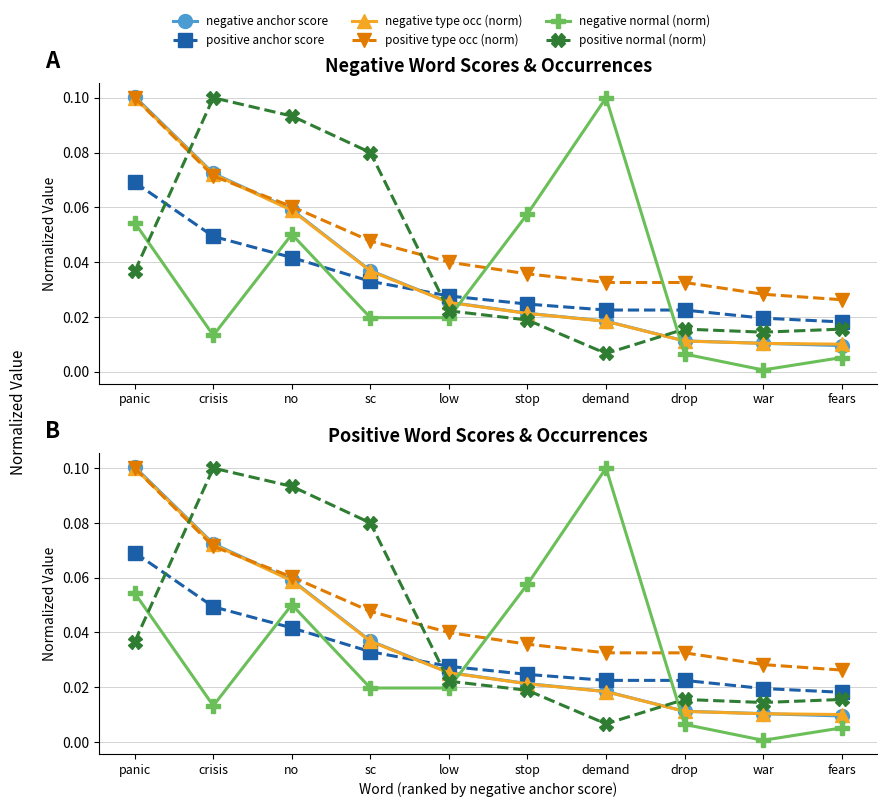

What is the sum of the positive anchor score values at crisis and sc?

0.1